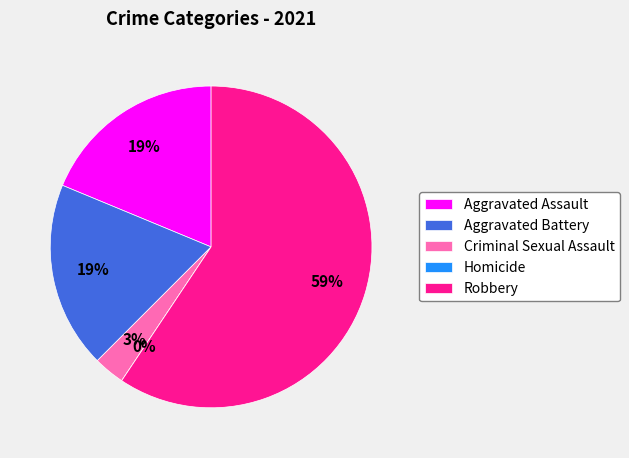

Which category has the smallest portion of the pie?

Homicide